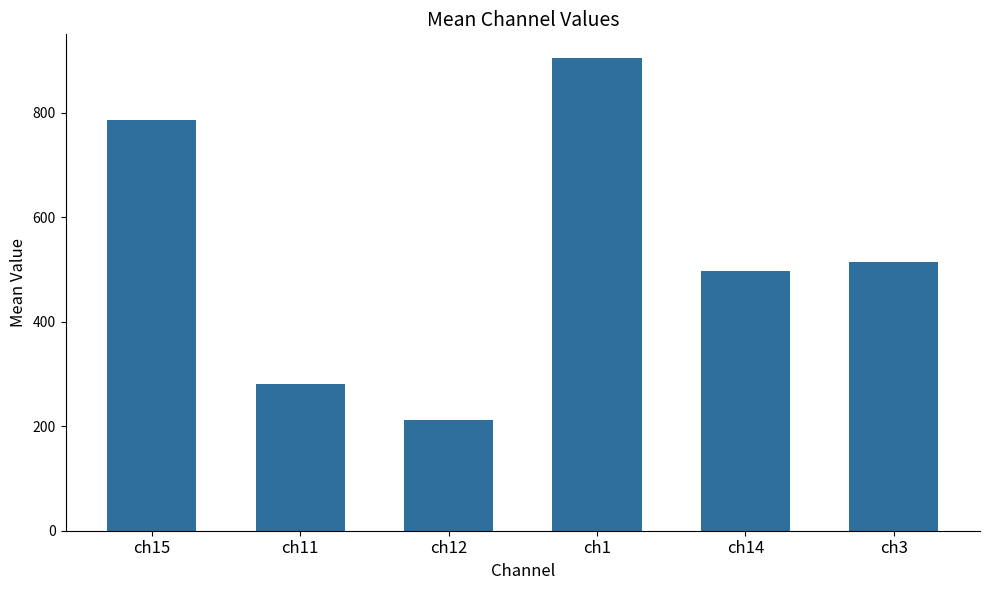

What is the label of the 3rd bar from the right?

ch1